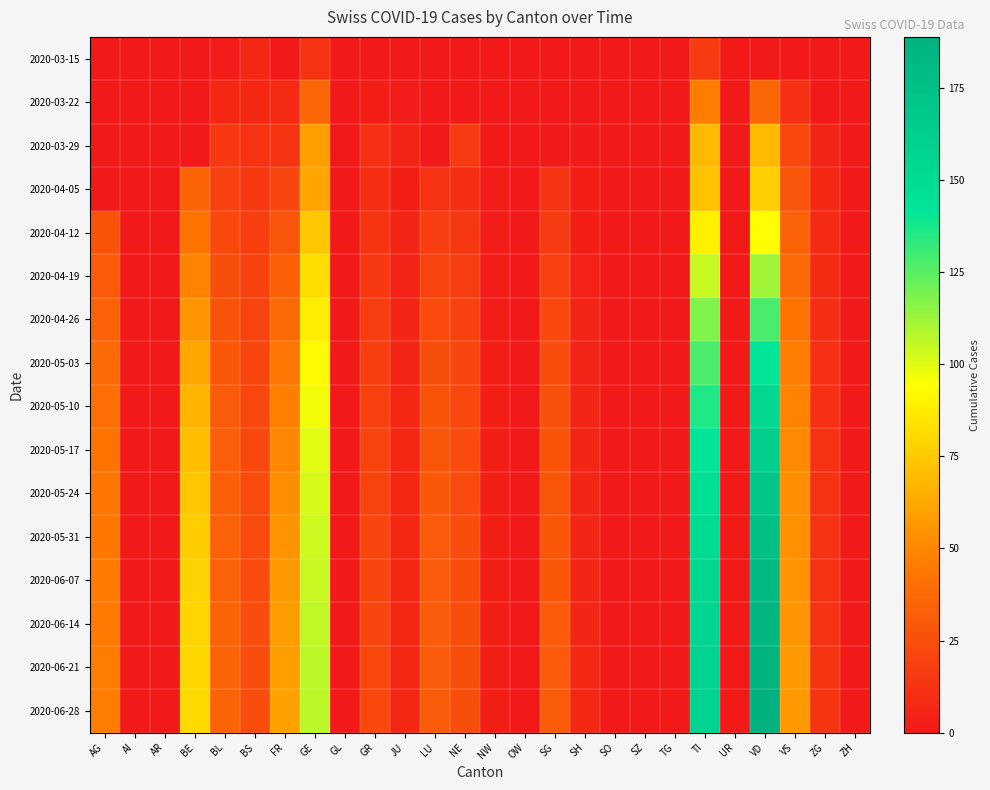

Which has a higher value, SG or AR?

SG